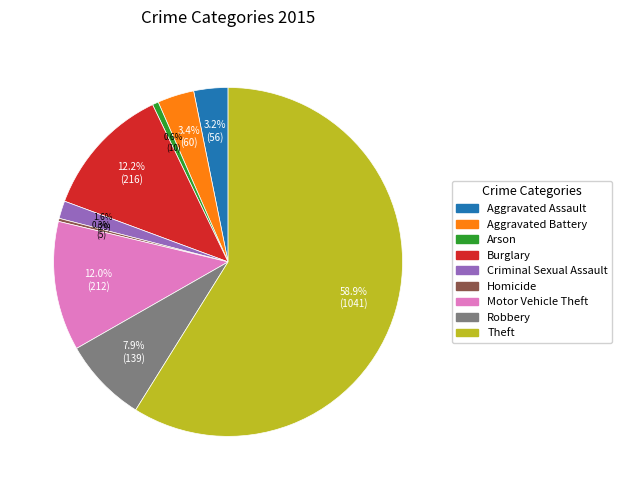

True or false: Burglary accounts for 12% of the total.

True